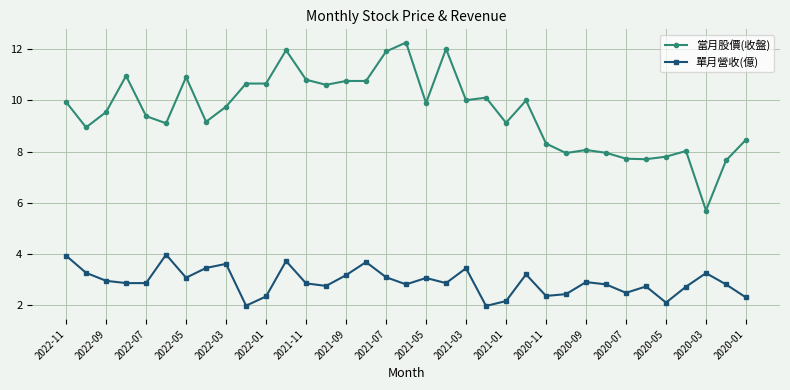

What is the average value of the 當月股價(收盤) series?

9.6